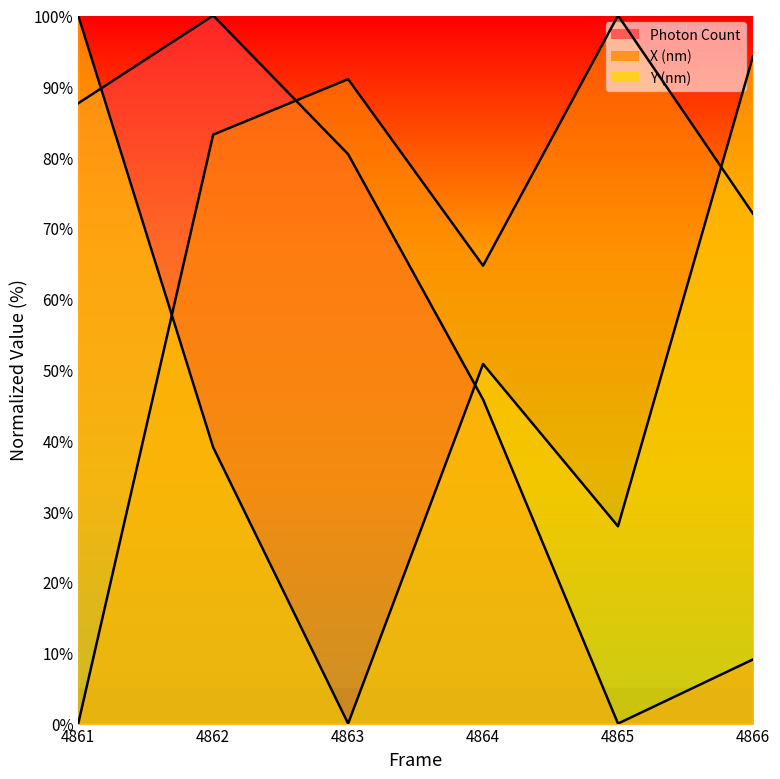

List the series in order of their peak value, lowest first.

Photon Count, X (nm), Y (nm)